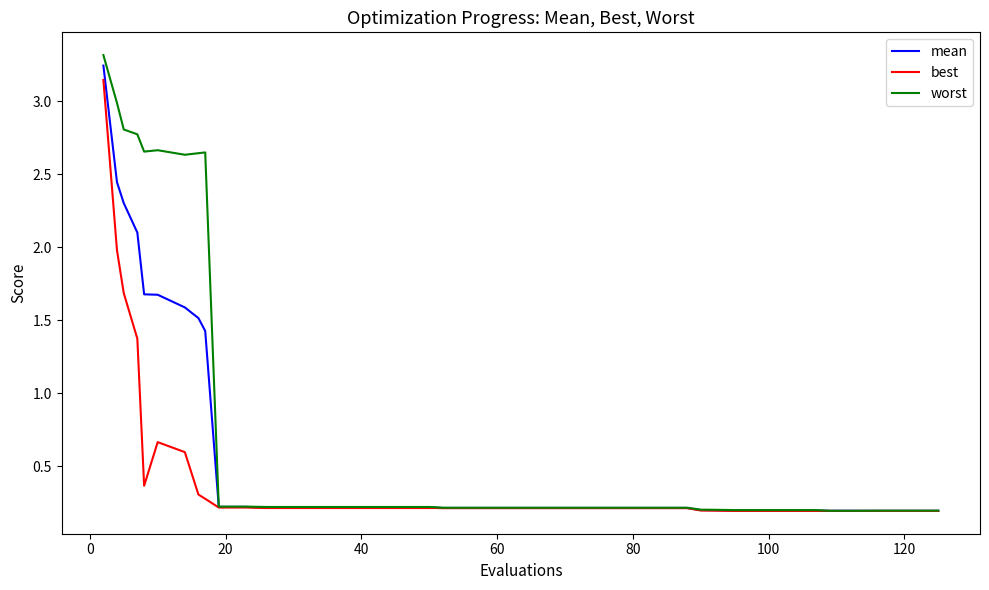

Rank the series by their average value, from highest to lowest.

worst, mean, best